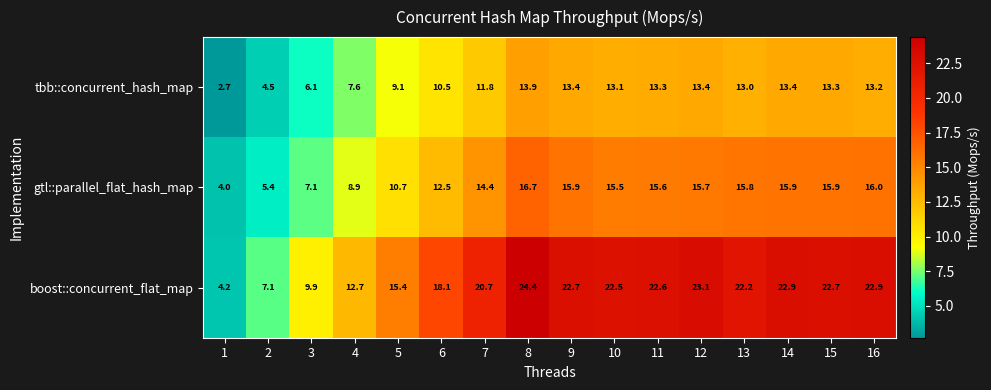

What is the highest value of the tbb::concurrent_hash_map series?

13.9